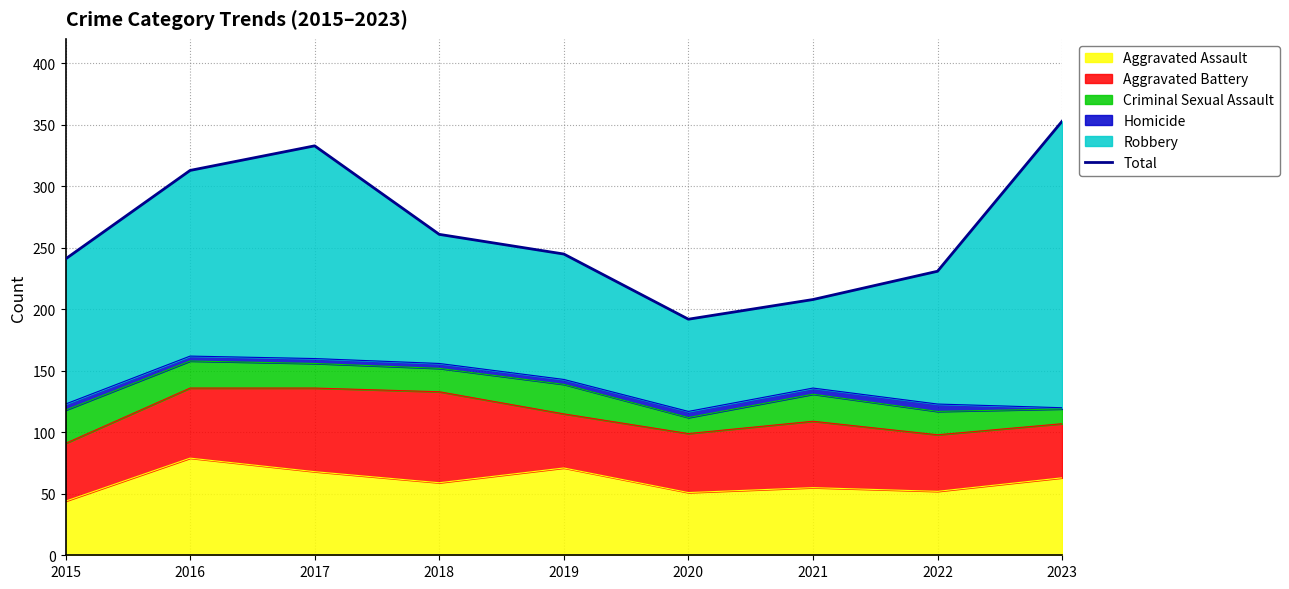

List the labels in order of value, smallest first.

2020, 2021, 2022, 2015, 2019, 2018, 2016, 2017, 2023